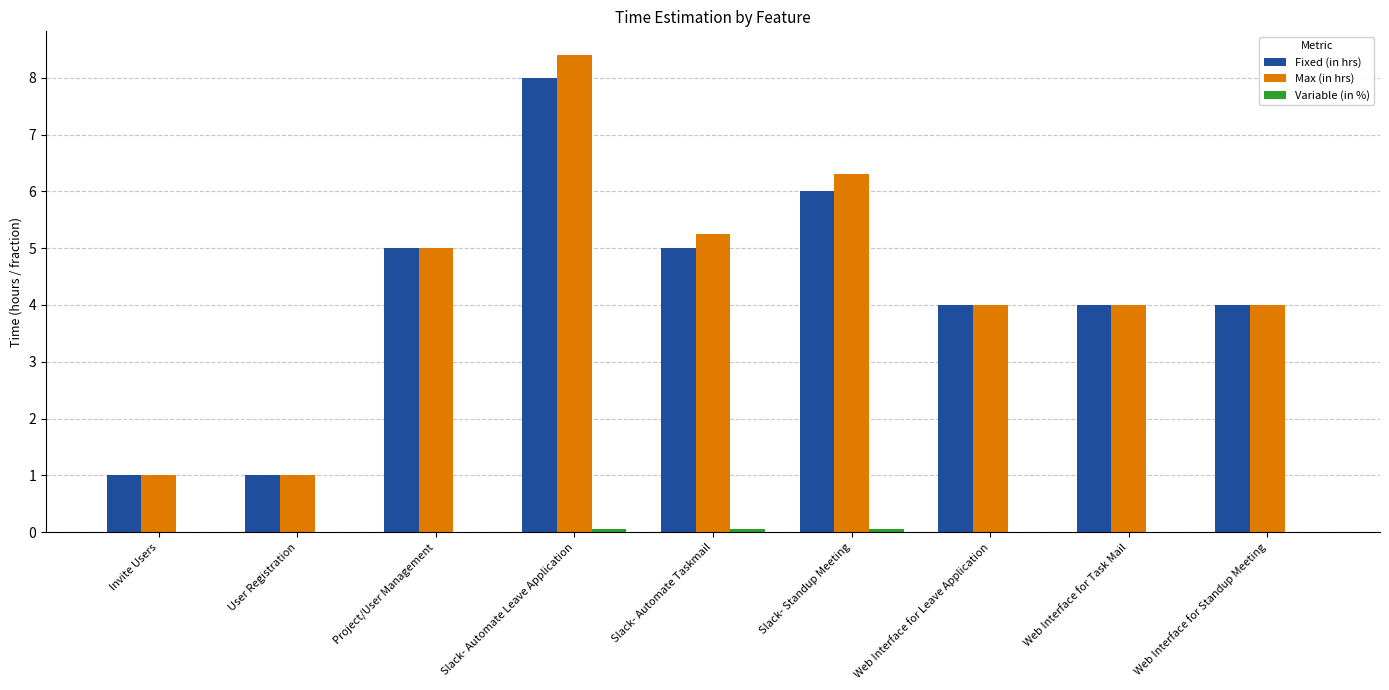

Is it true that Fixed (in hrs) equals 4.0 at Web Interface for Standup Meeting?

True